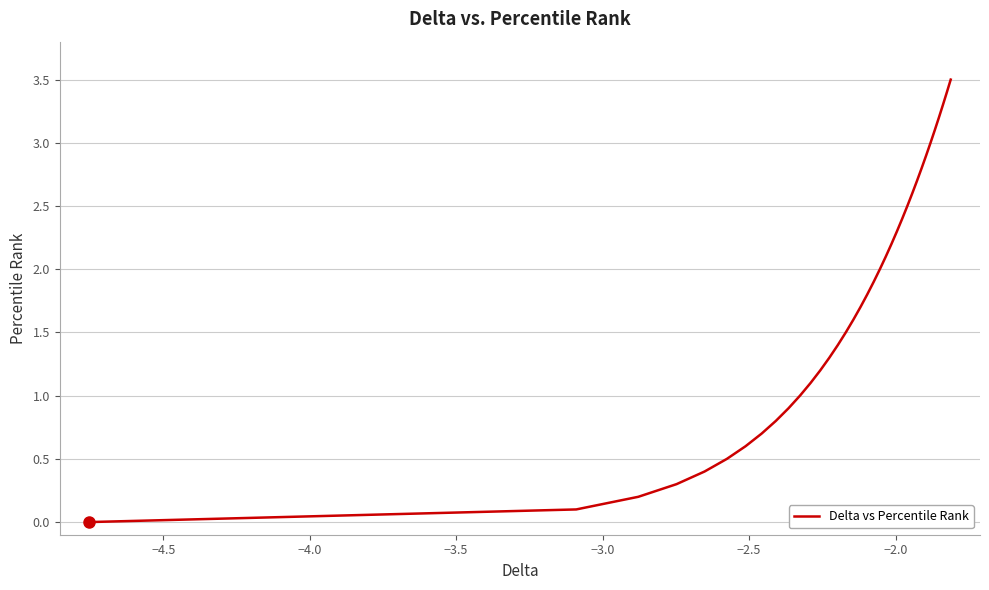

What is the difference between the maximum and minimum values?

3.5